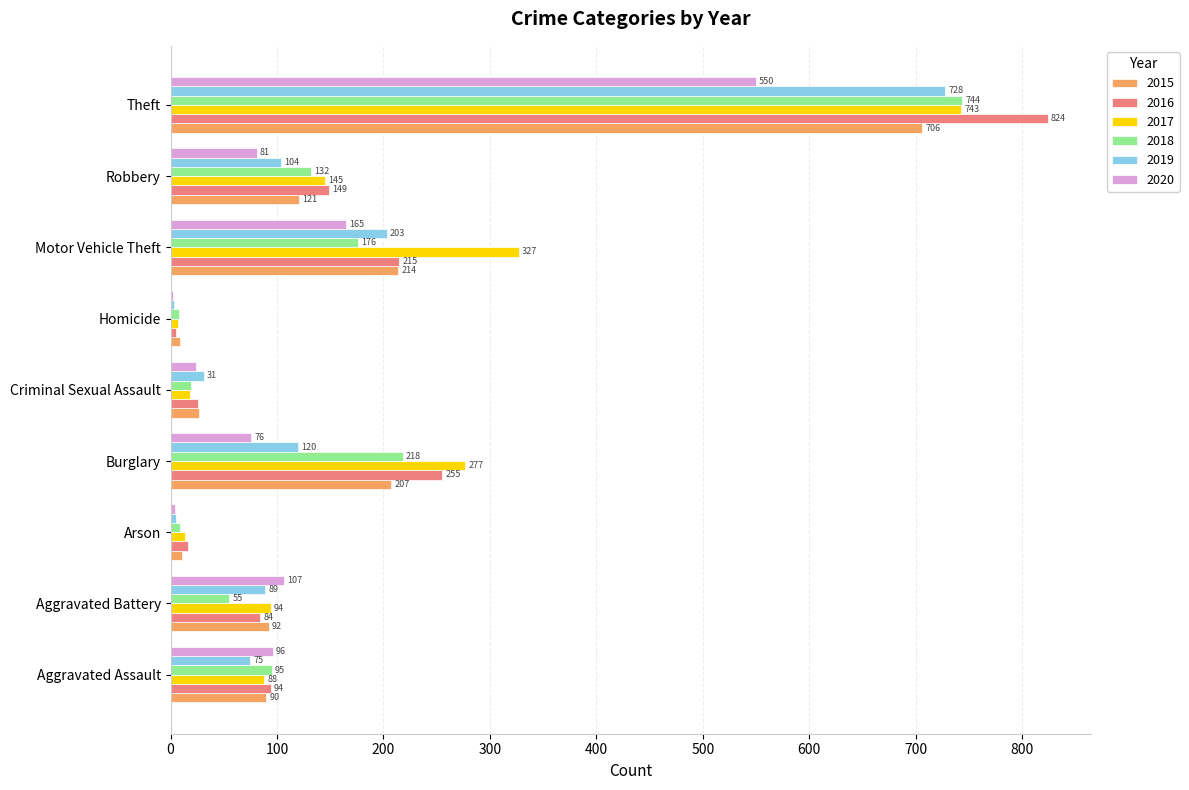

Which category has the highest value across all series?

Theft